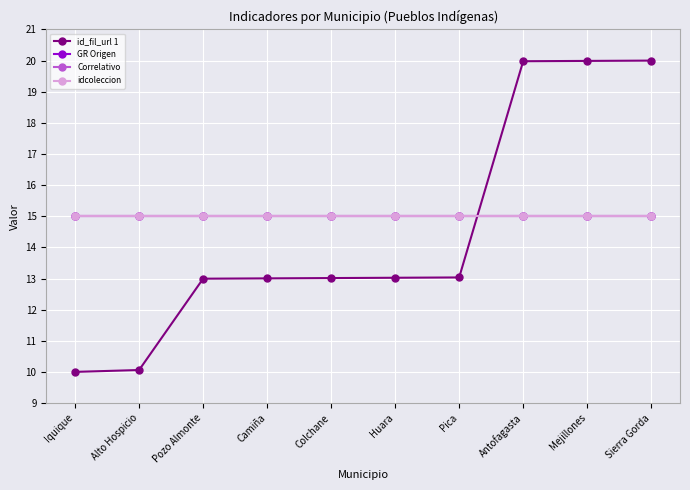

Reading left to right, what are all the values shown in this chart?

id_fil_url 1: 10.0	10.1	13.0	13.0	13.0	13.0	13.0	20.0	20.0	20.0
GR Origen: 15.0	15.0	15.0	15.0	15.0	15.0	15.0	15.0	15.0	15.0
Correlativo: 15.0	15.0	15.0	15.0	15.0	15.0	15.0	15.0	15.0	15.0
idcoleccion: 15.0	15.0	15.0	15.0	15.0	15.0	15.0	15.0	15.0	15.0